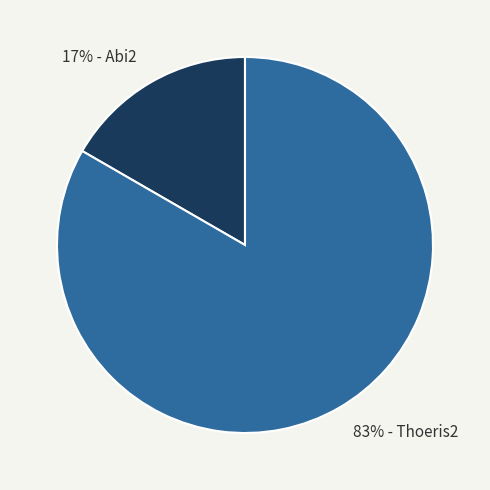

Which has a higher value, 83% - Thoeris2 or 17% - Abi2?

83% - Thoeris2